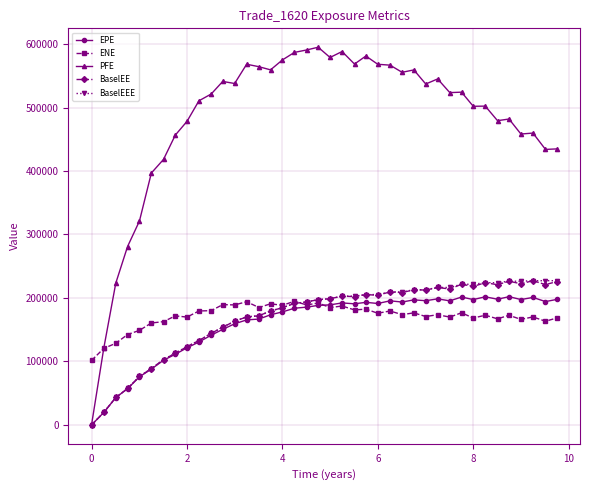

Which series has the largest total across all categories?

PFE